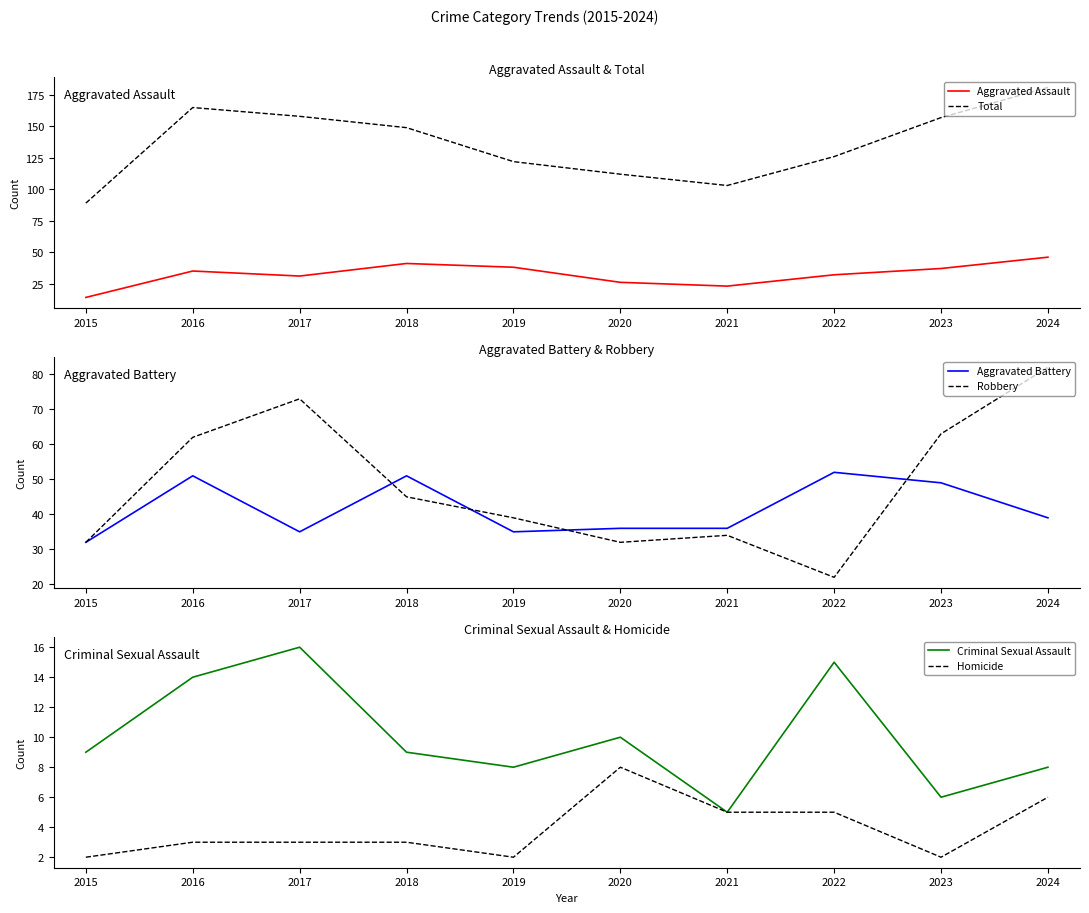

In Total, how many points are lower than both neighbors (excluding endpoints)?

1